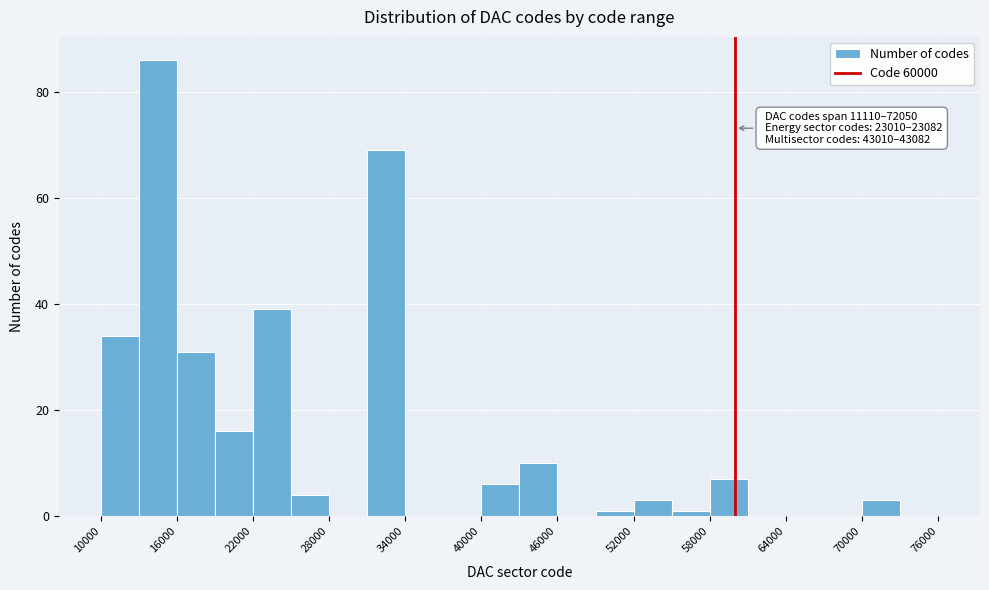

Read against the x-axis, roughly where is the centre of the tallest bar?

15000